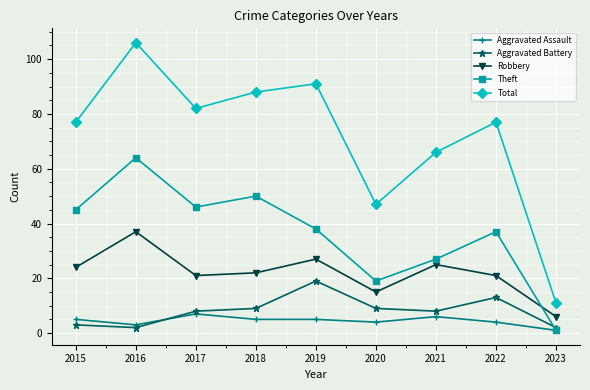

The value of Aggravated Assault at 2016 is 3. True or false?

True